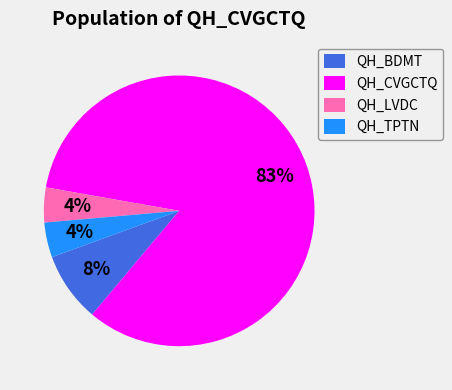

What is the majority slice?

QH_CVGCTQ